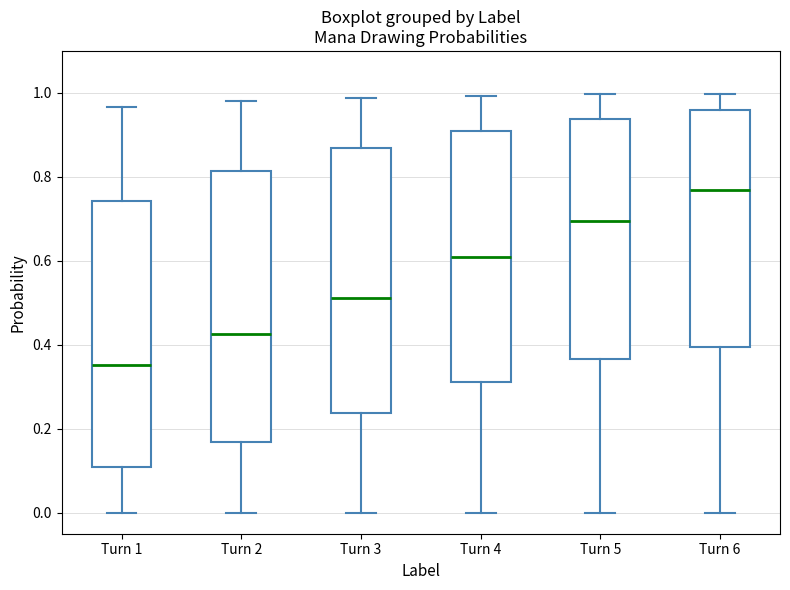

Reading left to right, read every box against the y-axis: the position of its median line, the range the box covers, and the ends of its whiskers. The values are not printed on the chart, so give them approximately, as read against the axis.

Turn 1: median 0.36, box 0.10 to 0.74, whiskers 0.00 to 0.96
Turn 2: median 0.42, box 0.16 to 0.82, whiskers 0.00 to 0.98
Turn 3: median 0.52, box 0.24 to 0.86, whiskers 0.00 to 0.98
Turn 4: median 0.60, box 0.32 to 0.90, whiskers 0.00 to 1.00
Turn 5: median 0.70, box 0.36 to 0.94, whiskers 0.00 to 1.00
Turn 6: median 0.76, box 0.40 to 0.96, whiskers 0.00 to 1.00